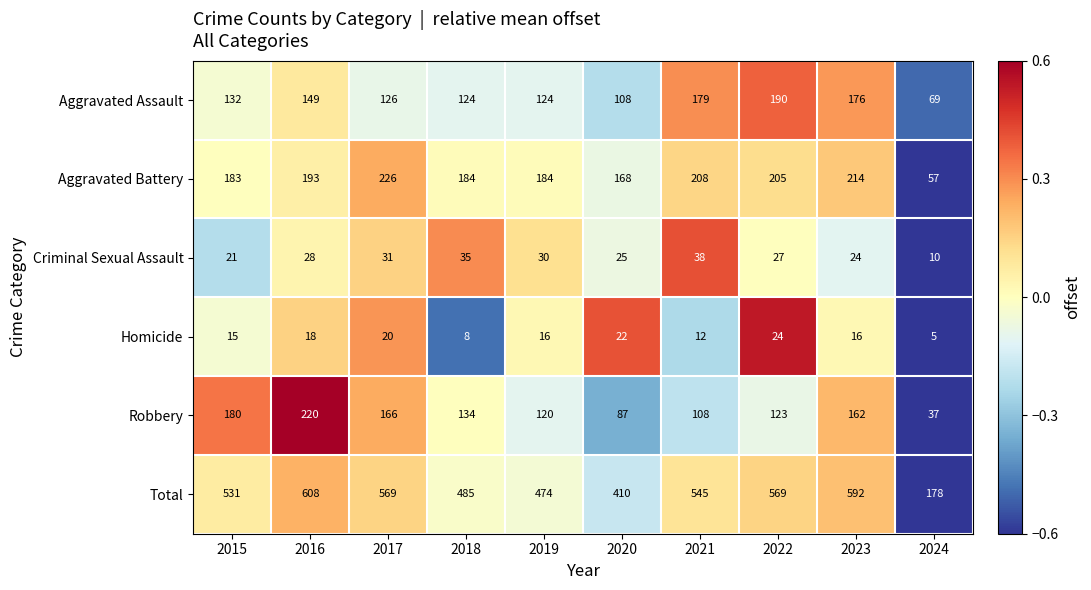

What is the maximum value shown in the chart?

608